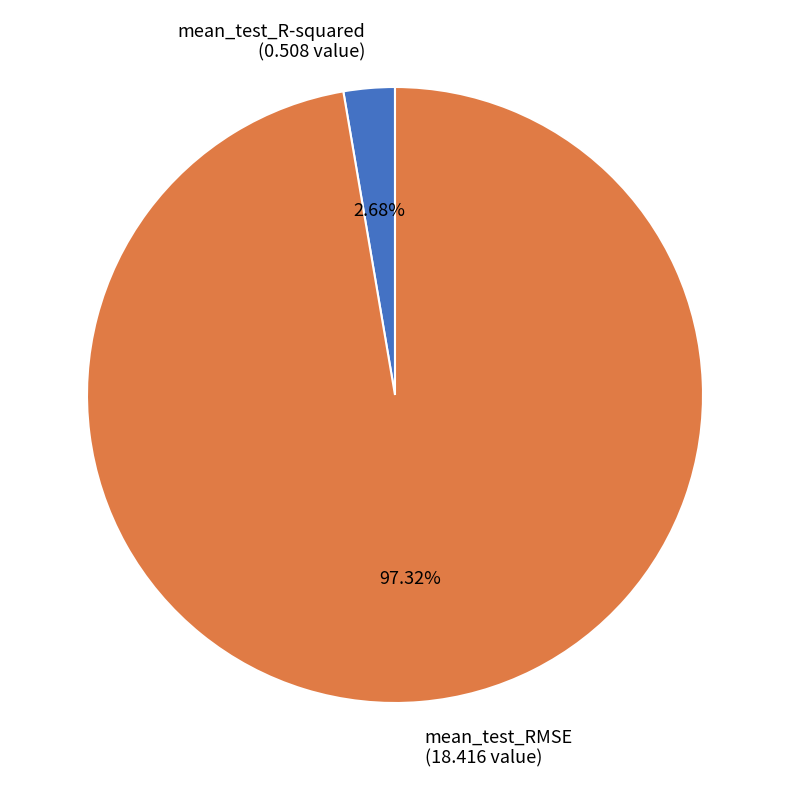

To the nearest percent, what is the combined percentage of mean_test_R-squared and mean_test_RMSE?

100%